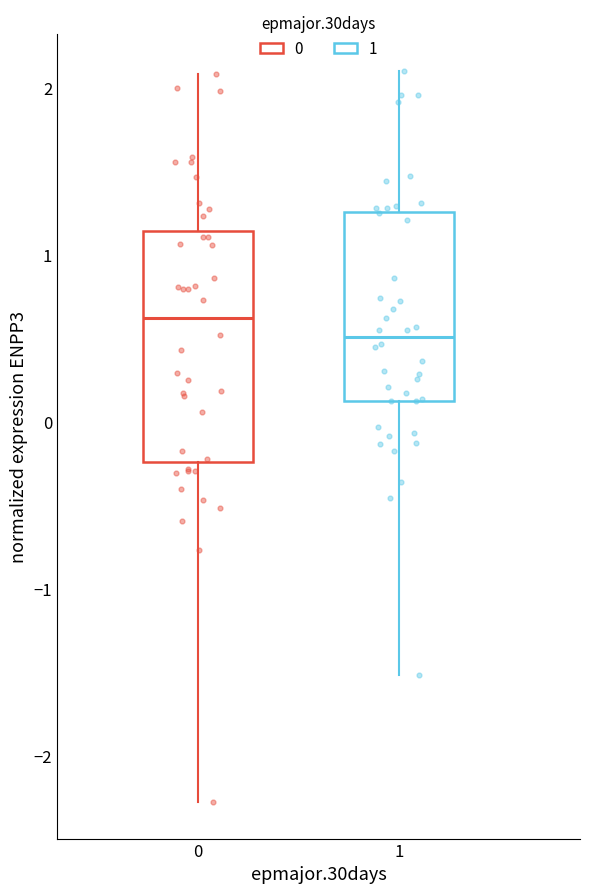

Which box has the highest median line?

0